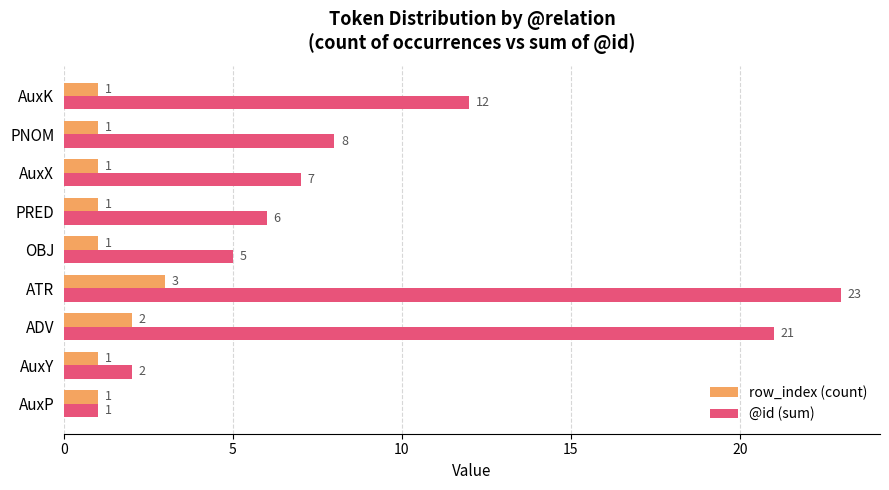

Which series changed the most between AuxY and OBJ?

@id (sum)